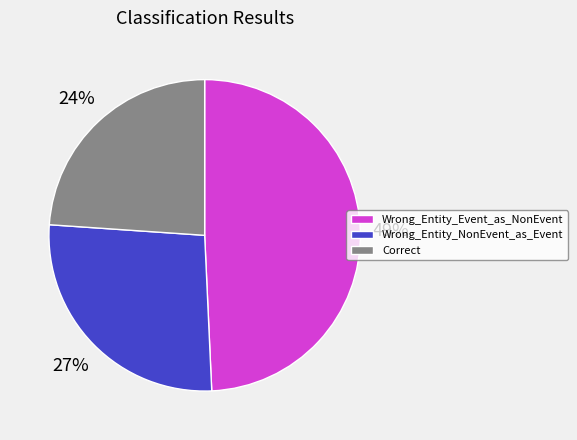

To the nearest percent, what is the difference between the largest and smallest slice percentages?

25%